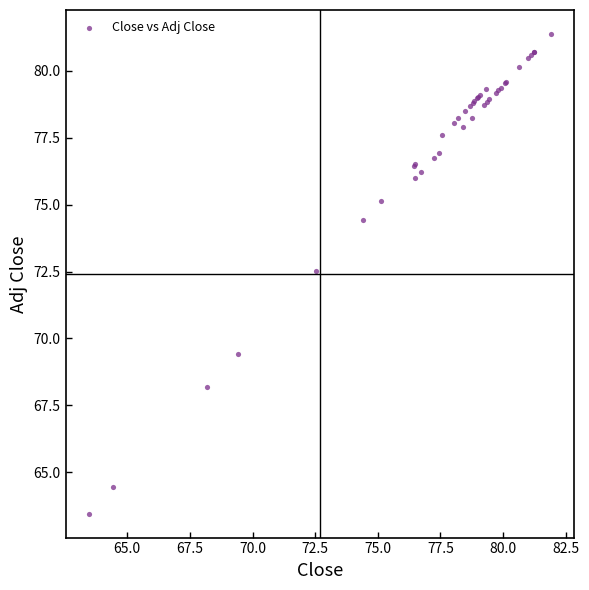

What Y value in the scatter plot is closest to 72?

72.5